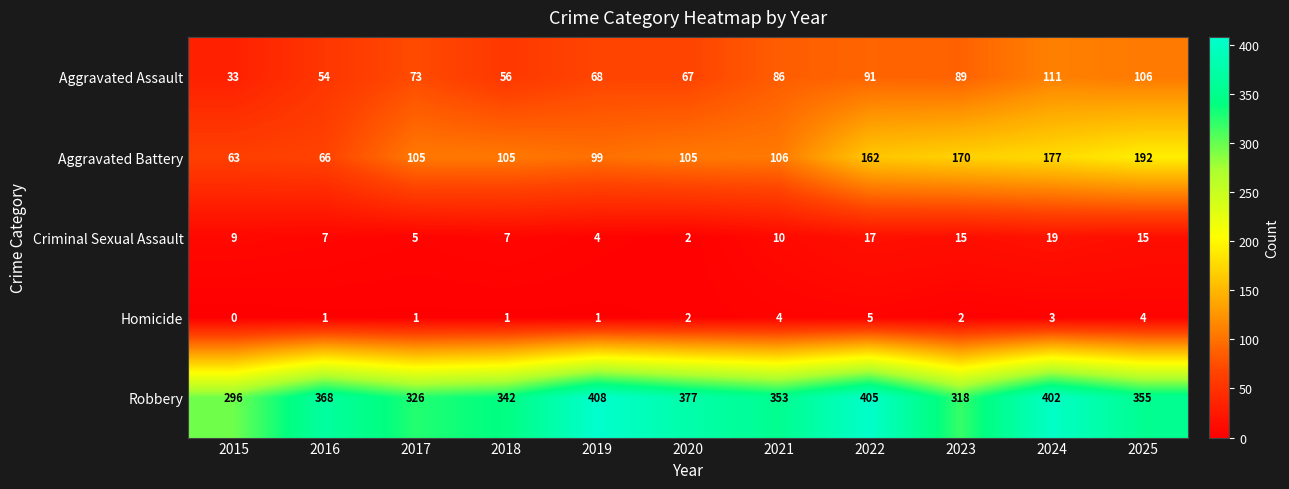

Which series changed the most between 2015 and 2016?

Robbery